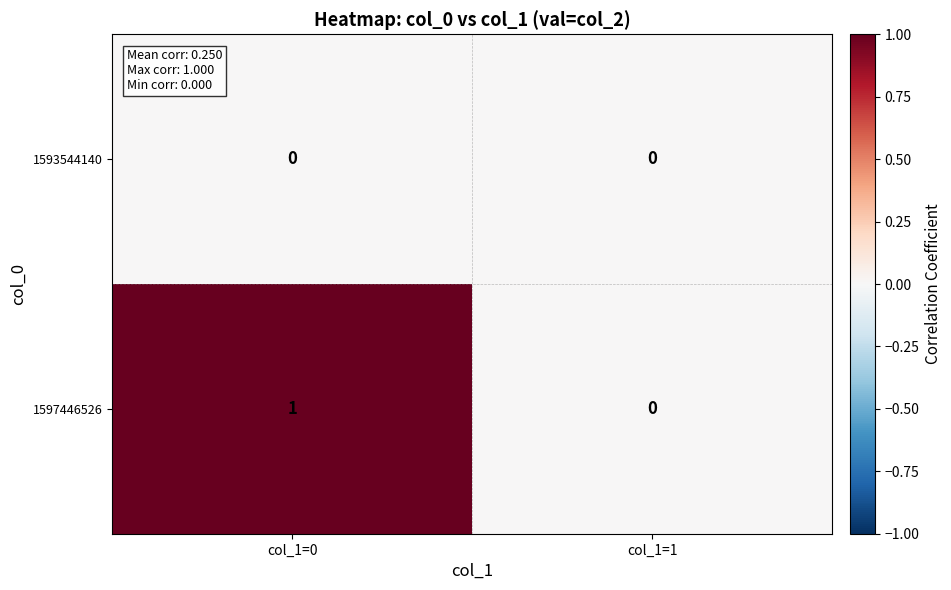

Rank the series by their average value, from highest to lowest.

1597446526, 1593544140